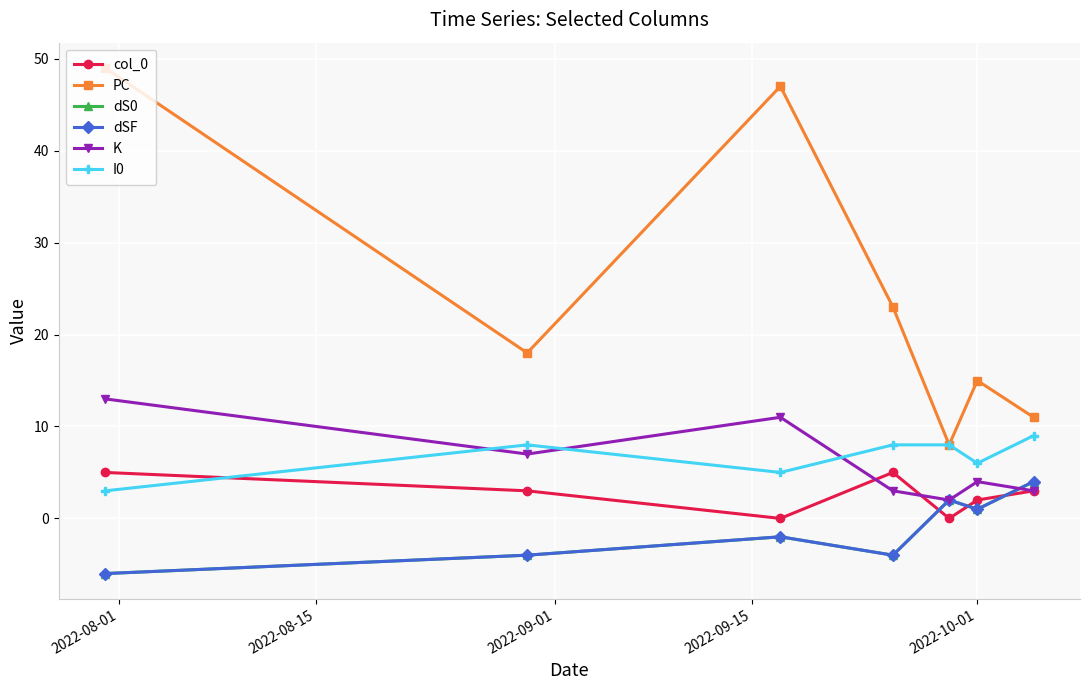

Does the chart have visible grid lines?

Yes